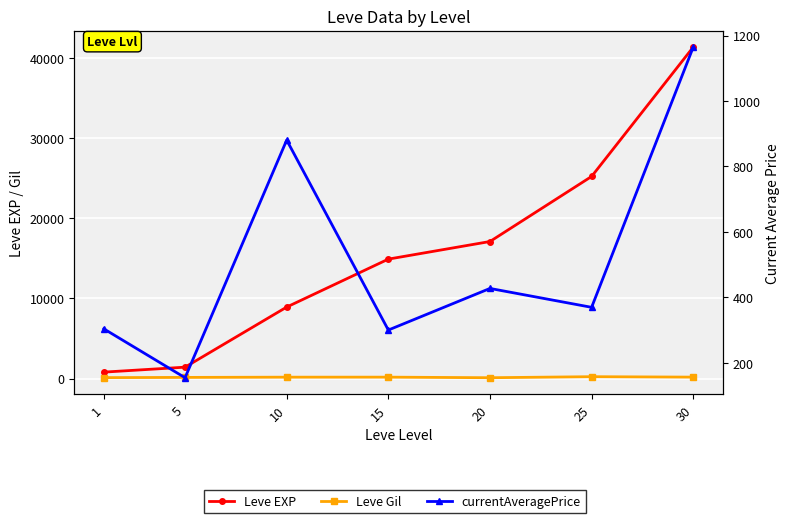

At which category is the sum across all series the highest?

30